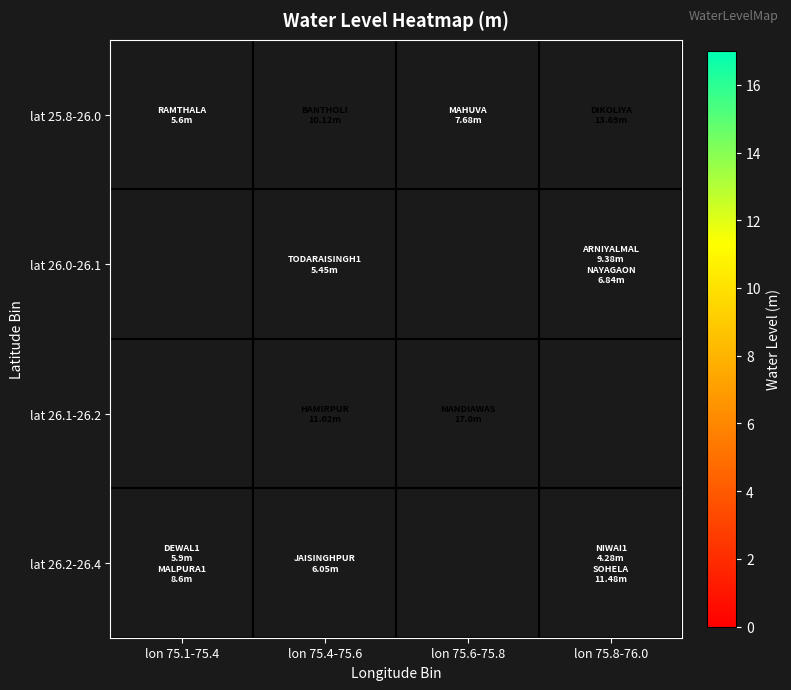

What is the sum of the lat 26.2-26.4 values at lon 75.4-75.6 and lon 75.1-75.4?

13.3